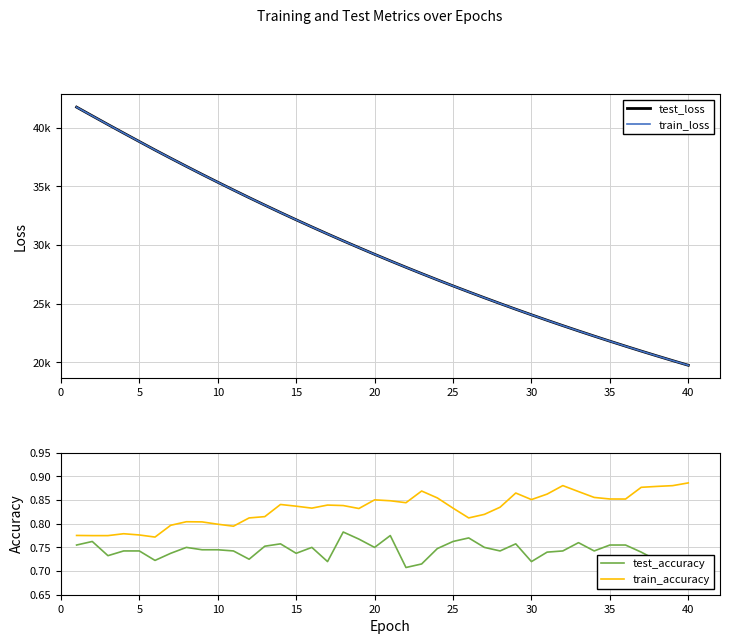

True or false: test_accuracy and train_accuracy intersect in this chart.

False